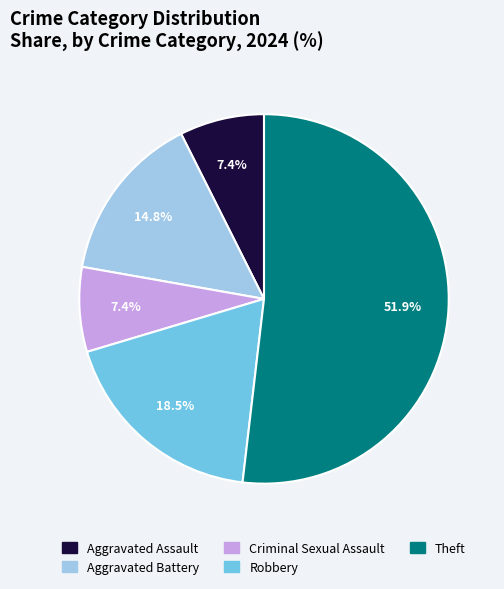

To the nearest percent, what is the average slice percentage?

20%